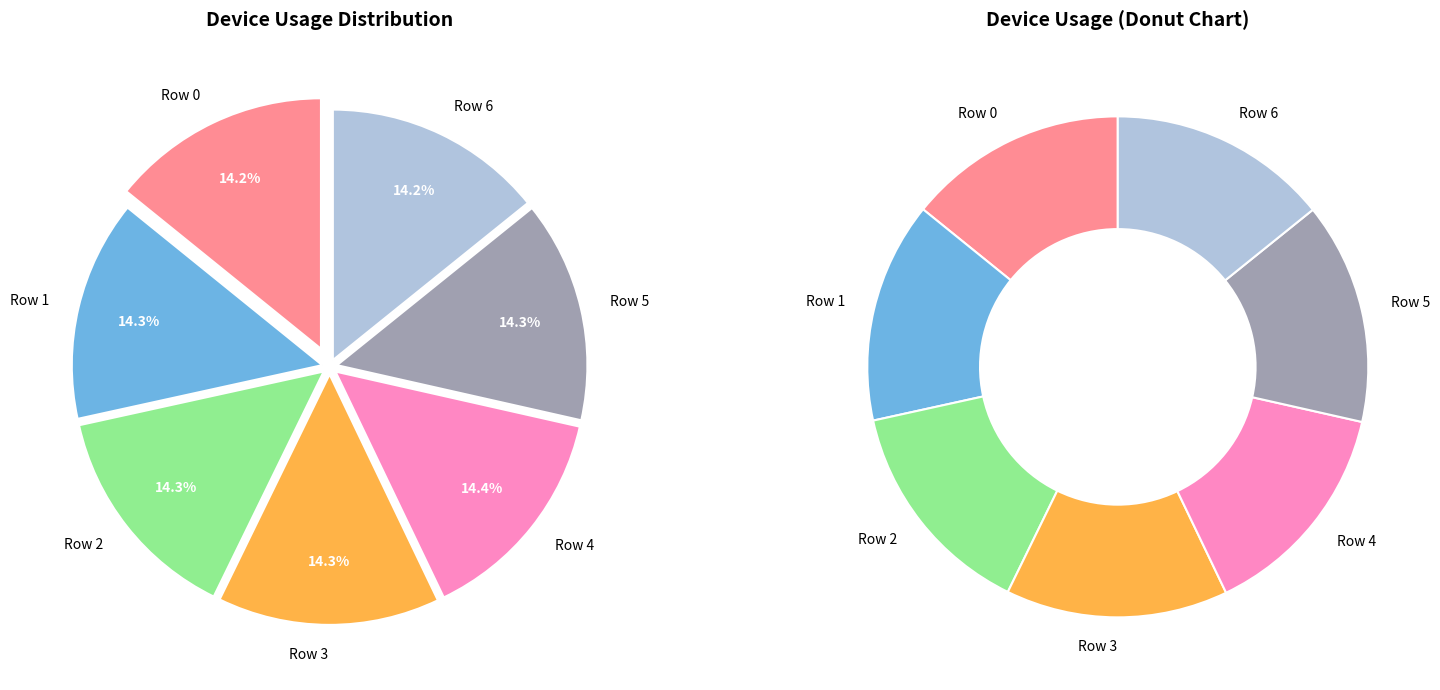

To the nearest percent, what is the combined percentage of Row 6 and Row 0?

28%